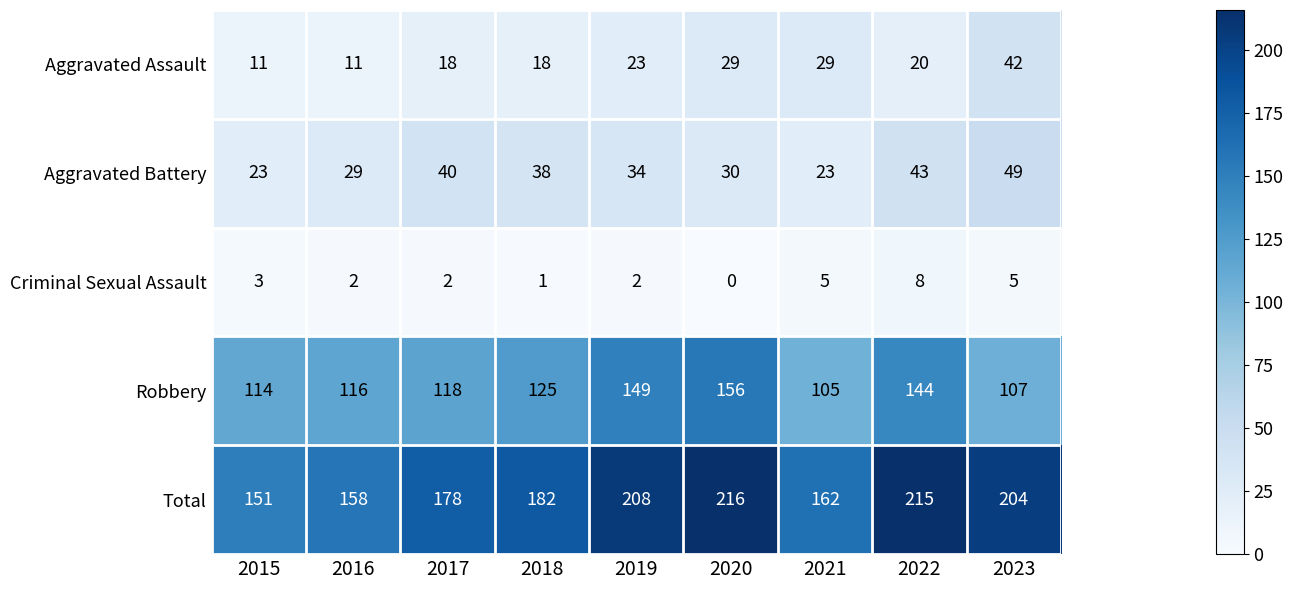

What is the difference between the second highest and minimum values in the Criminal Sexual Assault series?

5